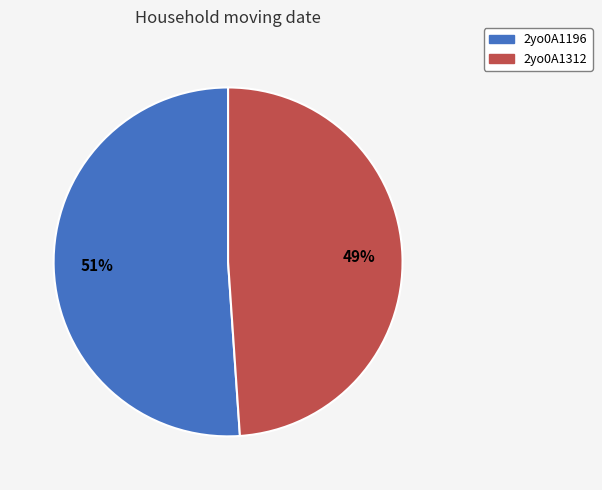

Approximately how many times larger is the value at 2yo0A1312 compared to 2yo0A1196?

1.0